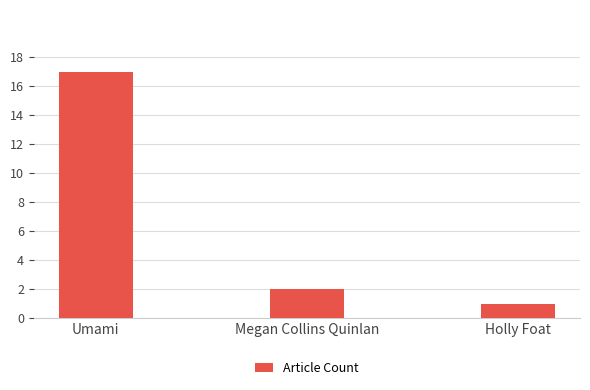

List the labels in order of value, smallest first.

Holly Foat, Megan Collins Quinlan, Umami